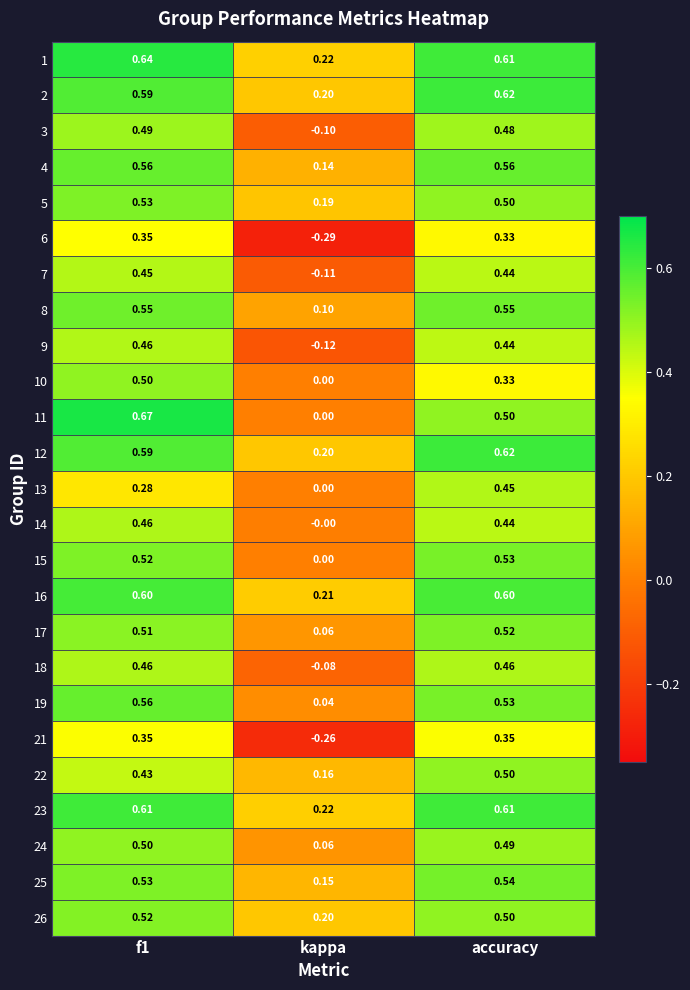

At which category is the sum across all series the highest?

f1